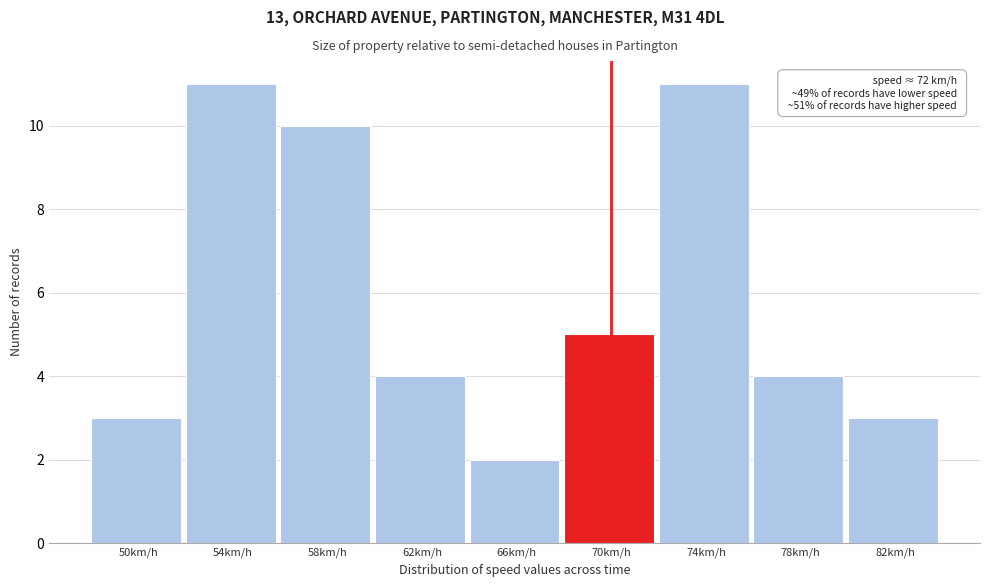

Reading right to left, extract all data points from this chart.

82km/h=3	78km/h=4	74km/h=11	70km/h=5	66km/h=2	62km/h=4	58km/h=10	54km/h=11	50km/h=3